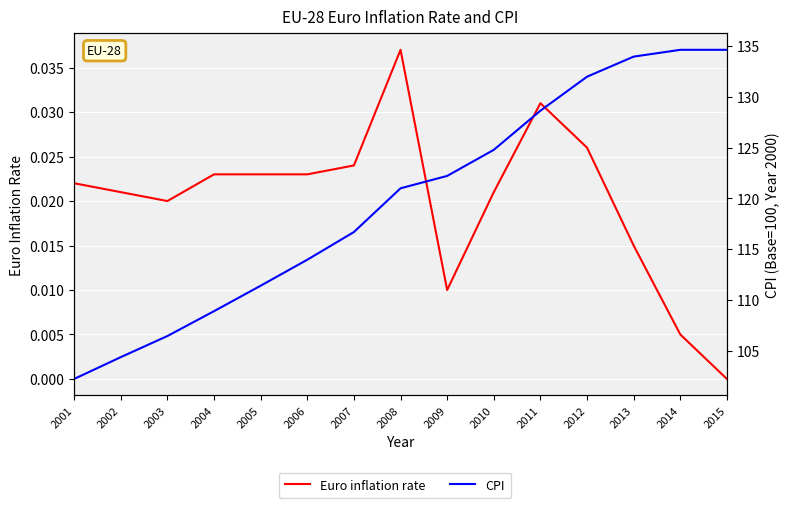

True or false: CPI has more than 2 interior local peaks.

False